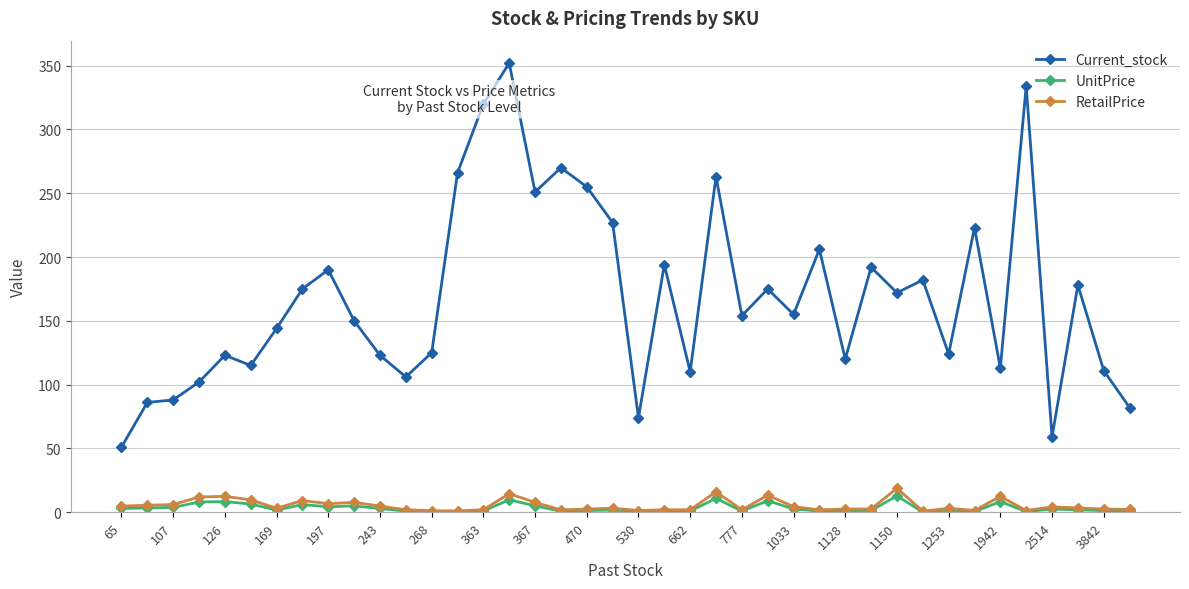

Which series has the largest range (max minus min)?

Current_stock